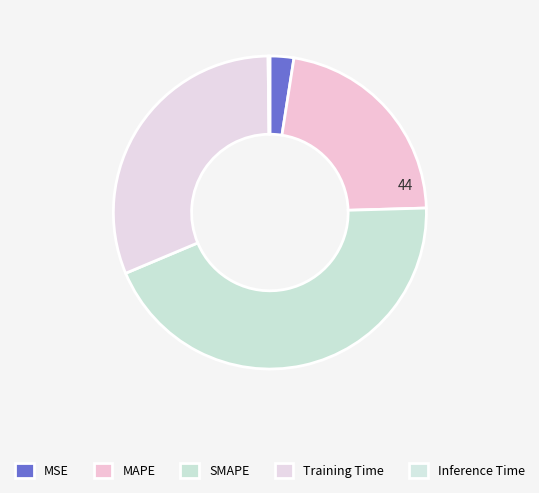

To the nearest percent, what is the difference between the Training Time and MSE slice percentages?

29%